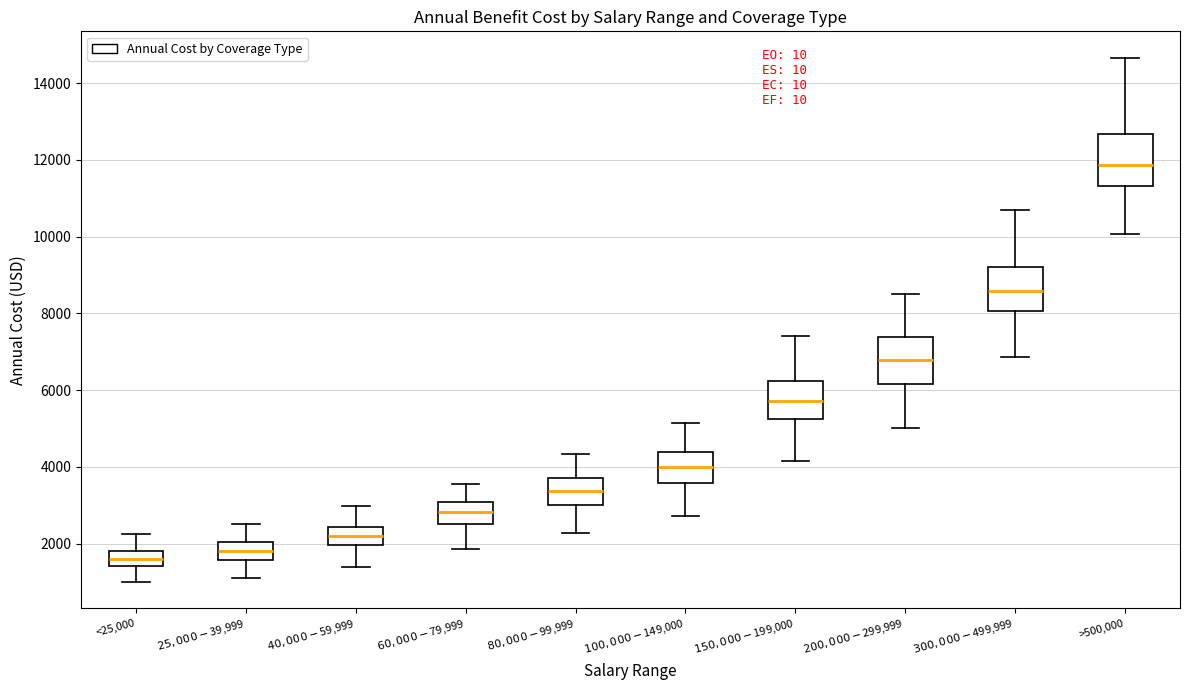

Which box's median line is the lowest?

<25,000